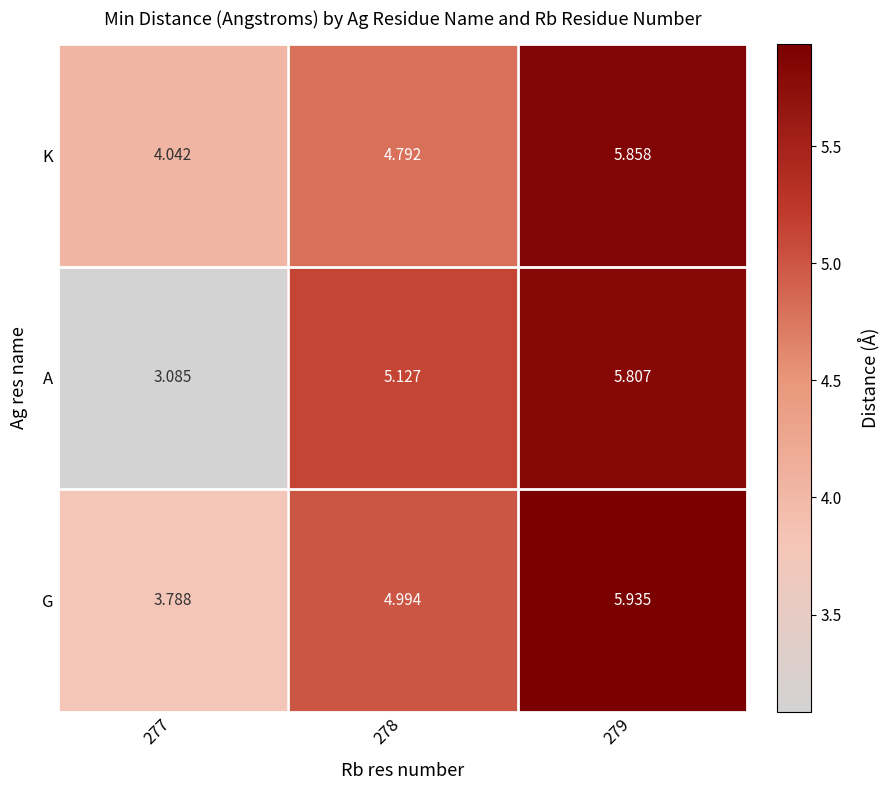

At 278, list the series in order from smallest to largest.

K, G, A